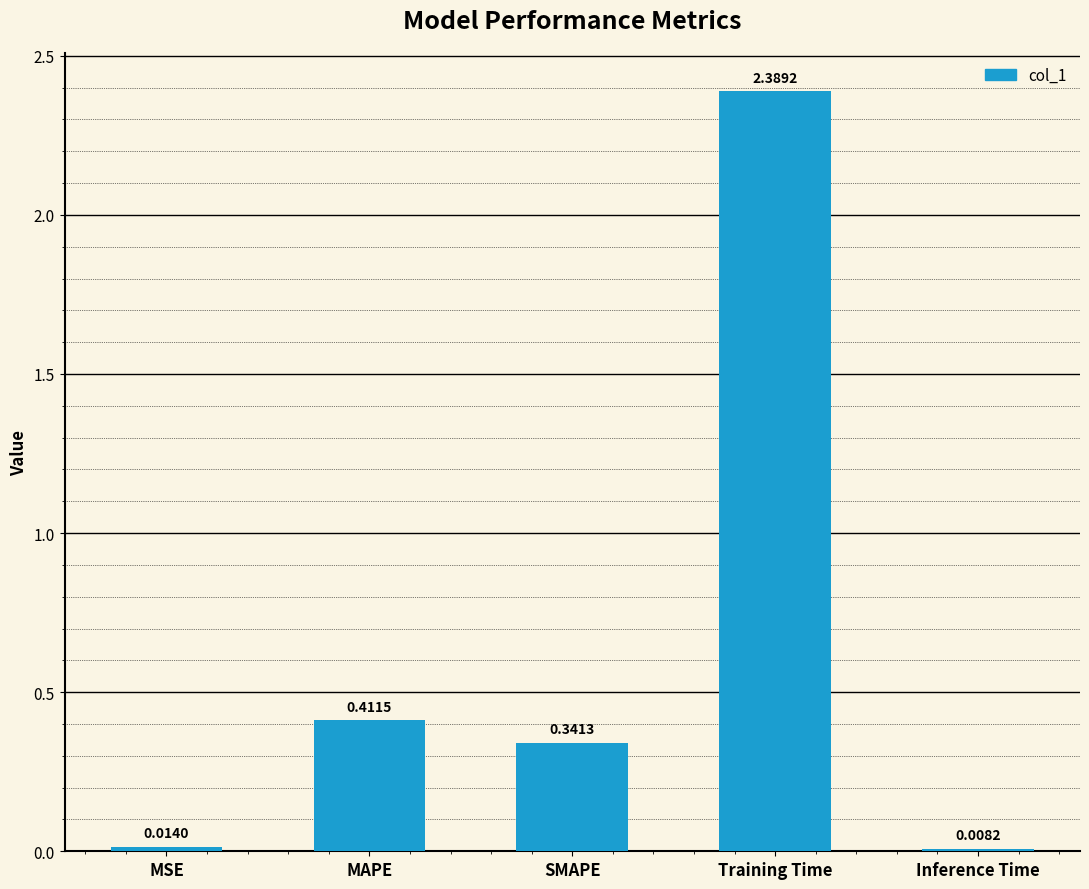

At which category does the chart reach its minimum across all series?

Inference Time